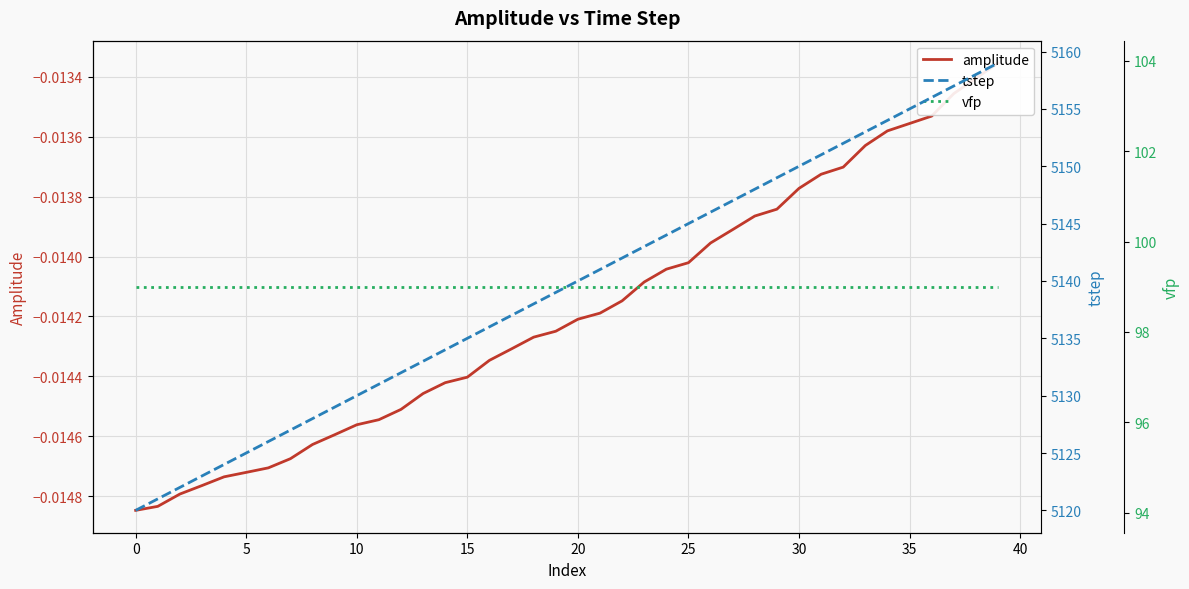

How many data points in tstep are above 5140?

19